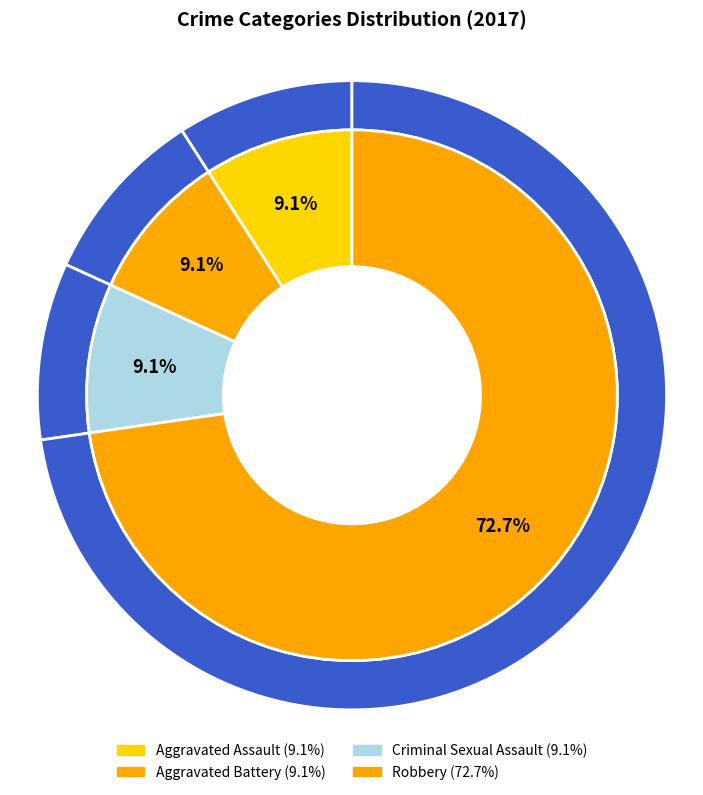

What is the total percentage of Aggravated Assault and Criminal Sexual Assault?

18.2%